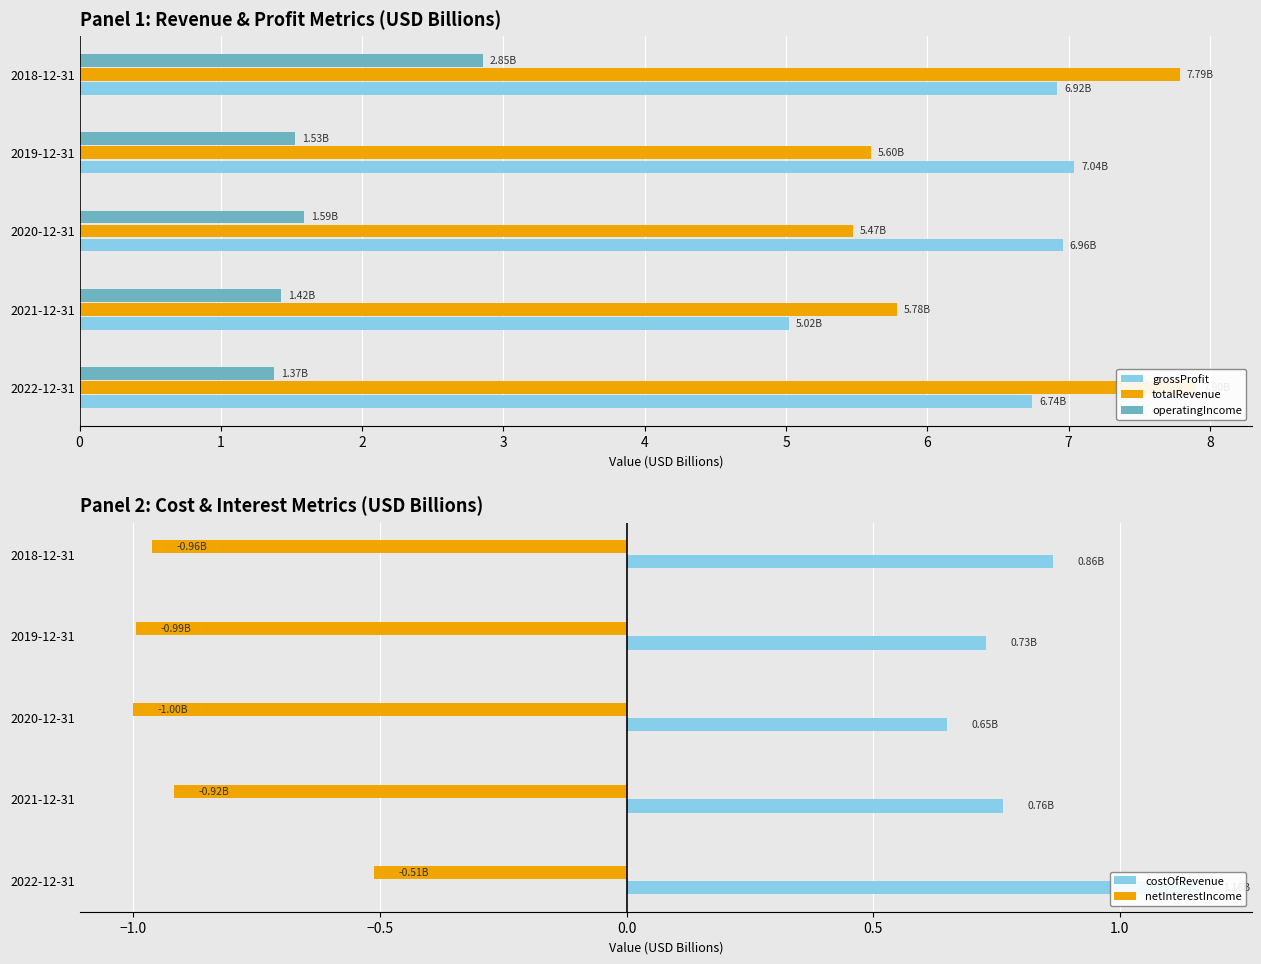

Rank the series by their maximum value, from lowest to highest.

netInterestIncome, costOfRevenue, operatingIncome, grossProfit, totalRevenue